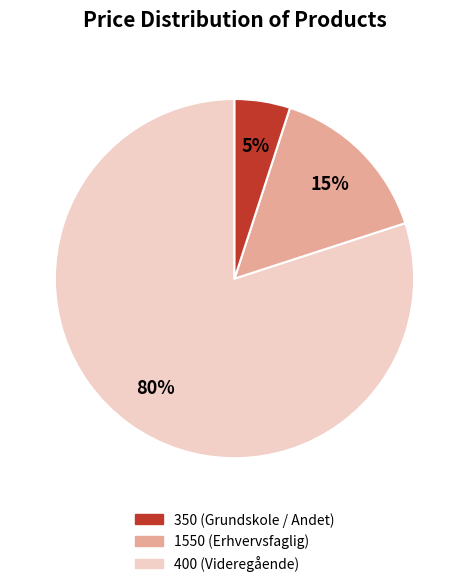

Is there any slice that represents more than half of the pie?

Yes